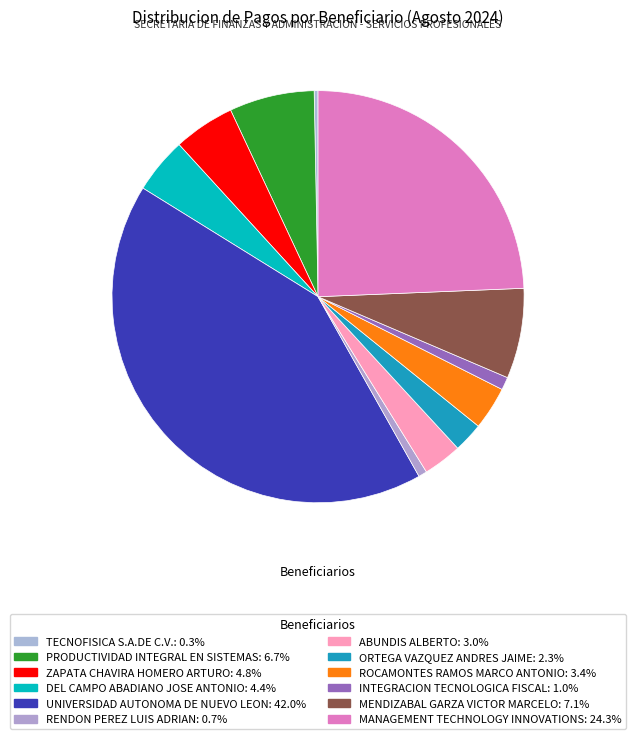

Rank the categories by value from highest to lowest.

UNIVERSIDAD AUTONOMA DE NUEVO LEON, MANAGEMENT TECHNOLOGY INNOVATIONS, MENDIZABAL GARZA VICTOR MARCELO, PRODUCTIVIDAD INTEGRAL EN SISTEMAS, ZAPATA CHAVIRA HOMERO ARTURO, DEL CAMPO ABADIANO JOSE ANTONIO, ROCAMONTES RAMOS MARCO ANTONIO, ABUNDIS ALBERTO, ORTEGA VAZQUEZ ANDRES JAIME, INTEGRACION TECNOLOGICA FISCAL, RENDON PEREZ LUIS ADRIAN, TECNOFISICA S.A.DE C.V.